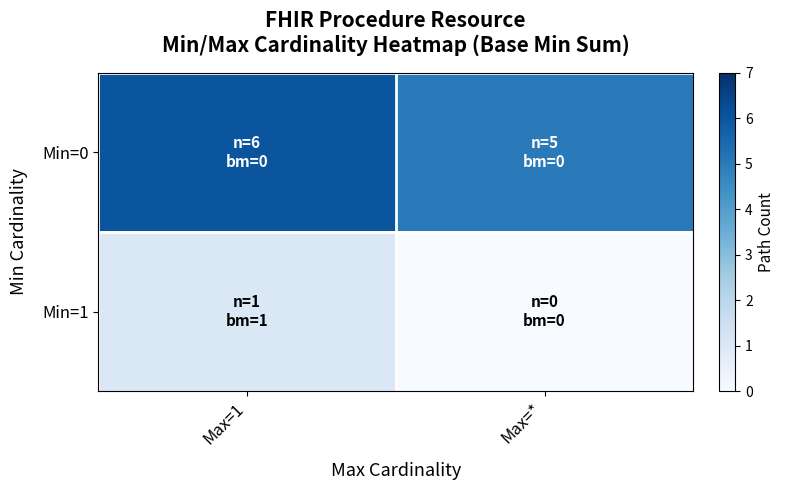

Which category has the highest value across all series?

Max=1